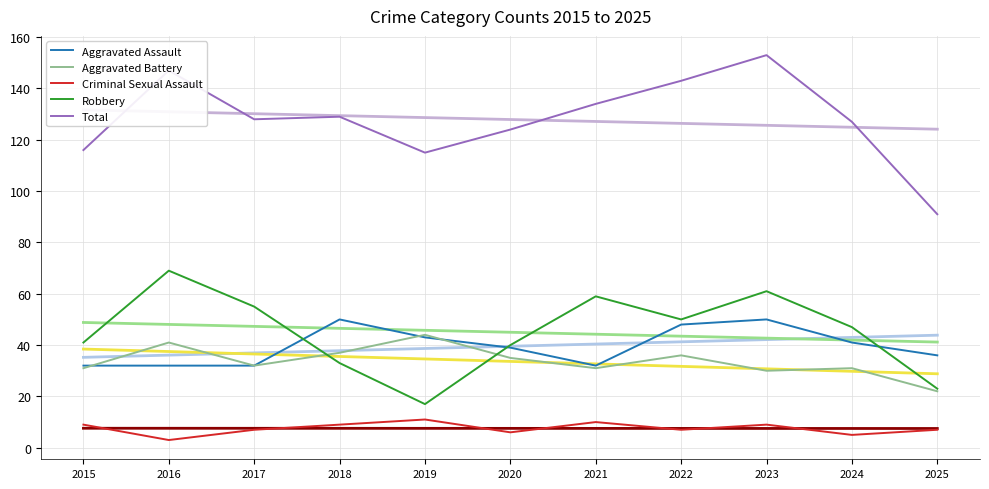

What is the sum of the Aggravated Assault values at 2019 and 2017?

75